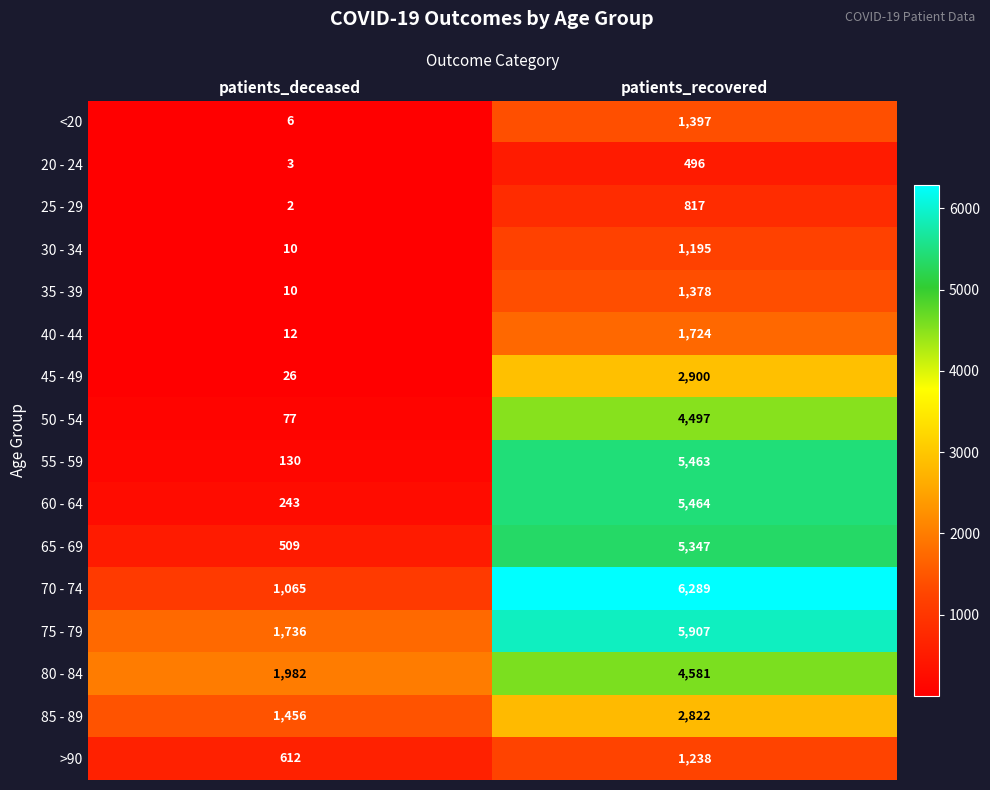

Is it true that >90 equals 612 at patients_deceased?

True